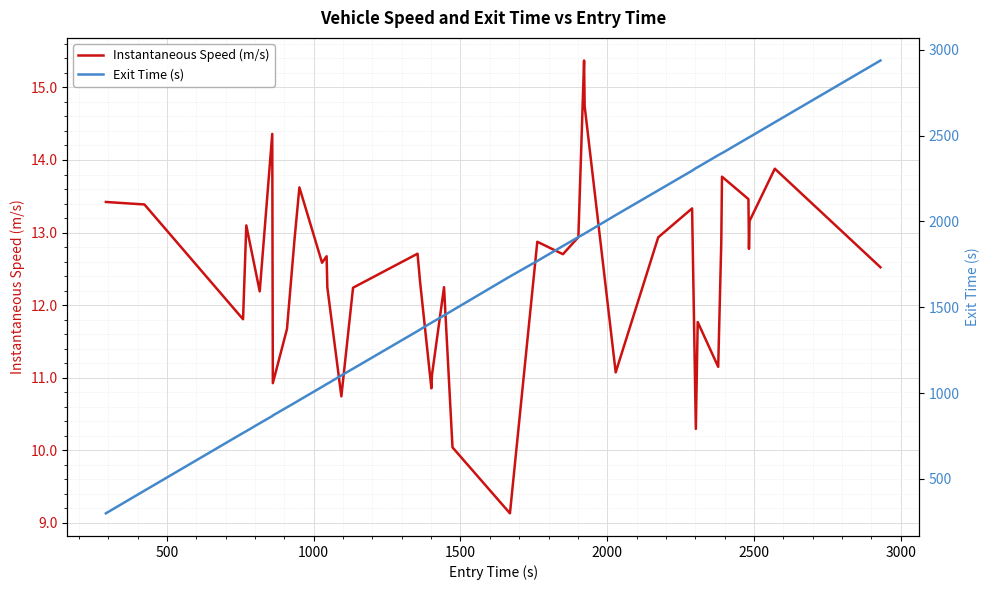

True or false: Instantaneous Speed (m/s) and Exit Time (s) cross at least once.

False